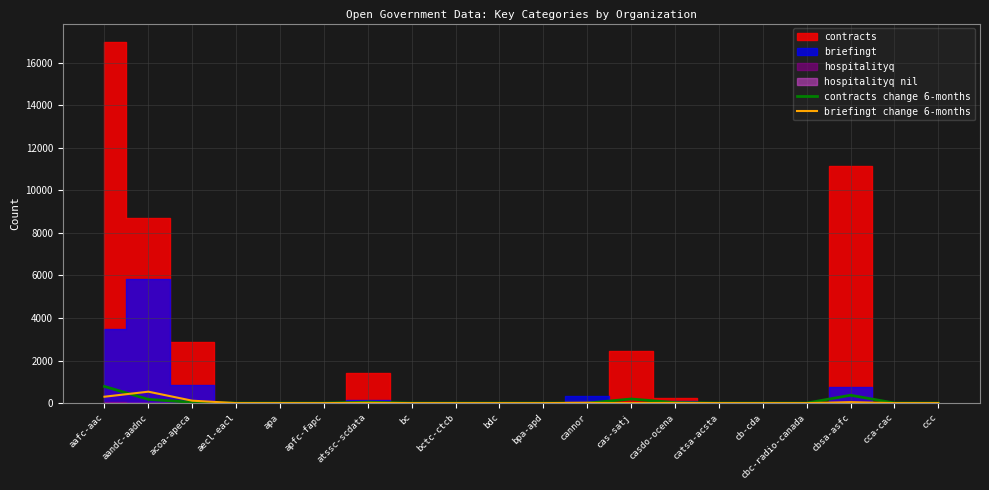

At which category does contracts change 6-months reach its first local peak?

atssc-scdata